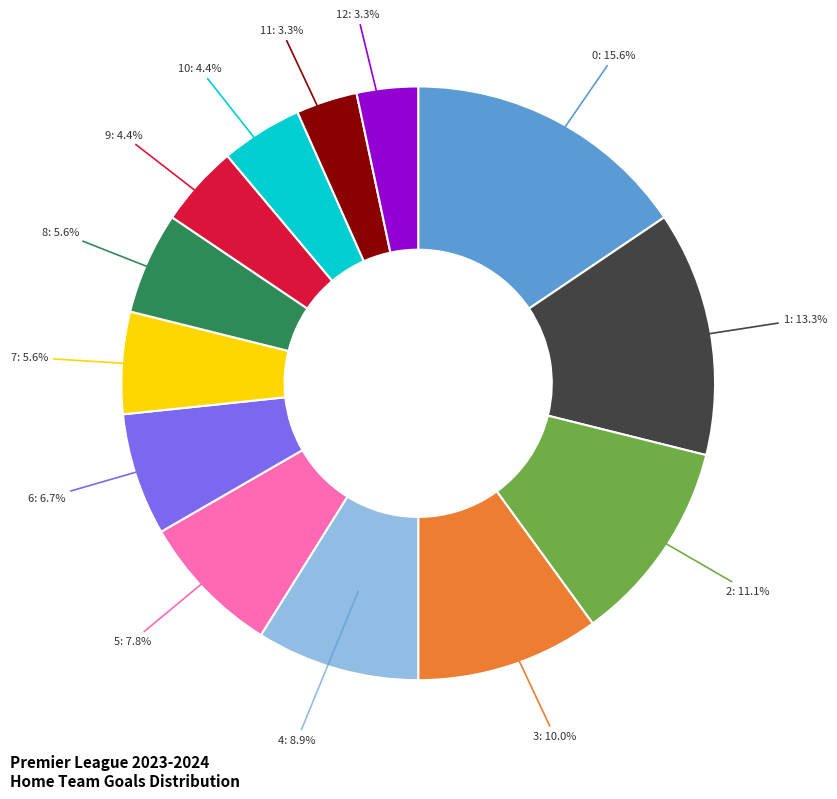

Count the number of slices in the pie.

13